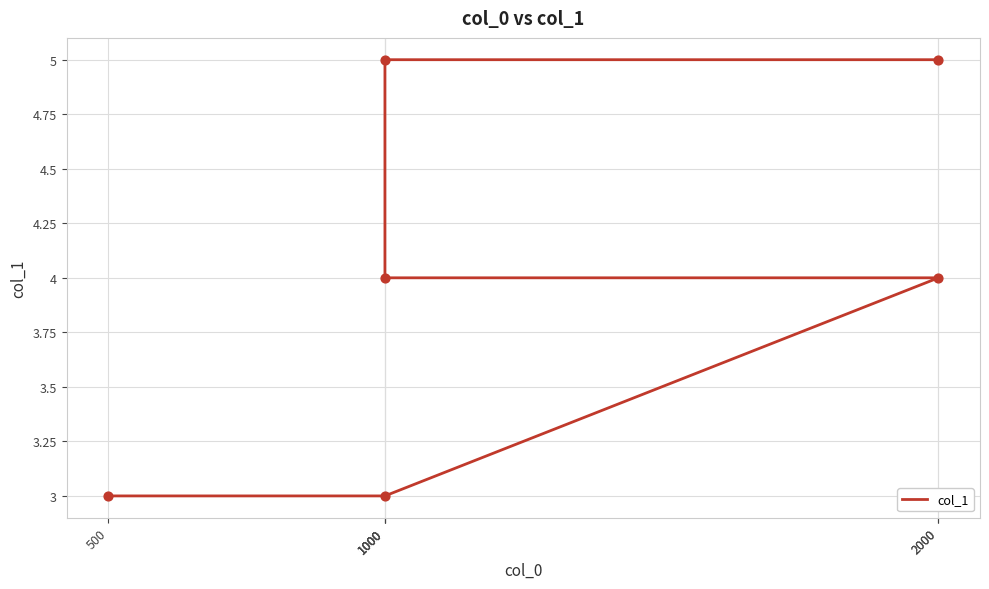

Between 1000 and 2000, which is larger?

2000